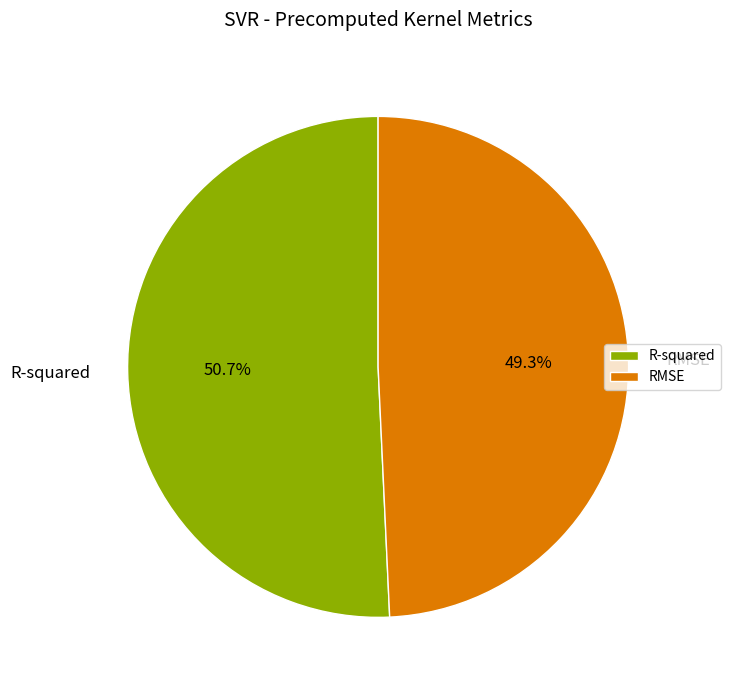

How much of the chart is everything except R-squared?

49.3%